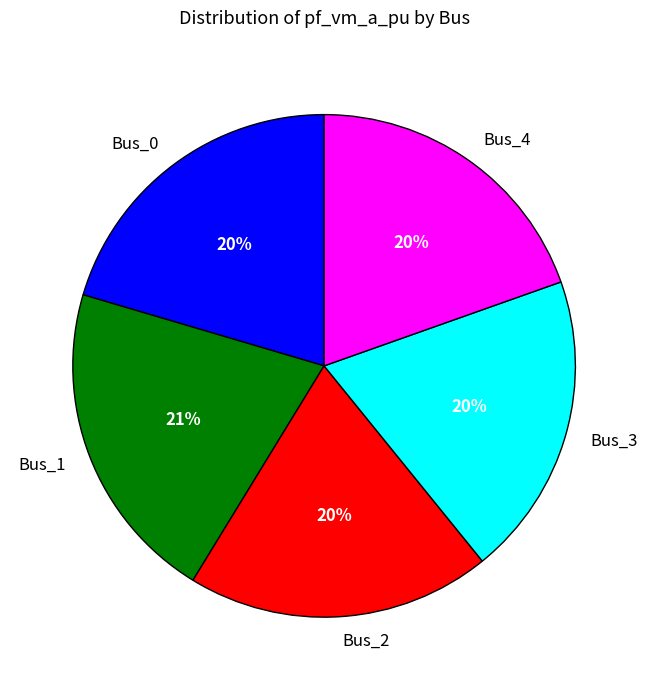

How many slices are in this pie chart?

5